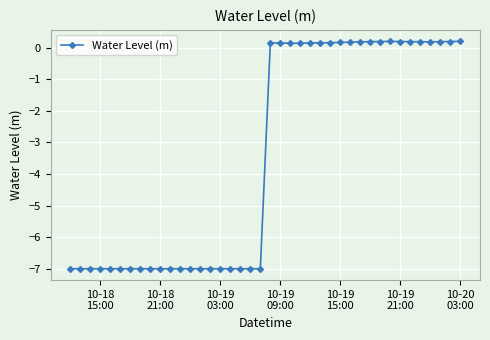

What is the sum of all values?

-136.6